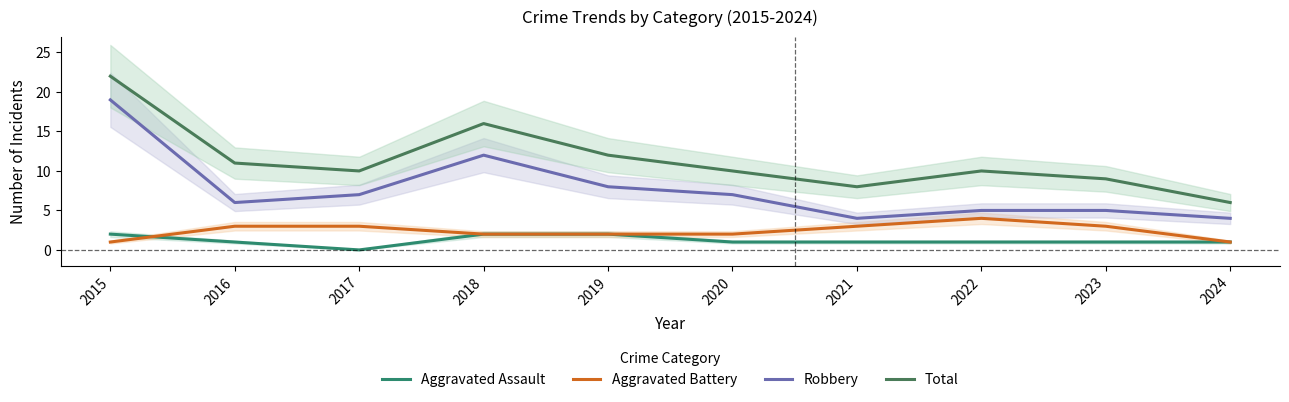

How many Aggravated Assault values are between 1 and 2?

9